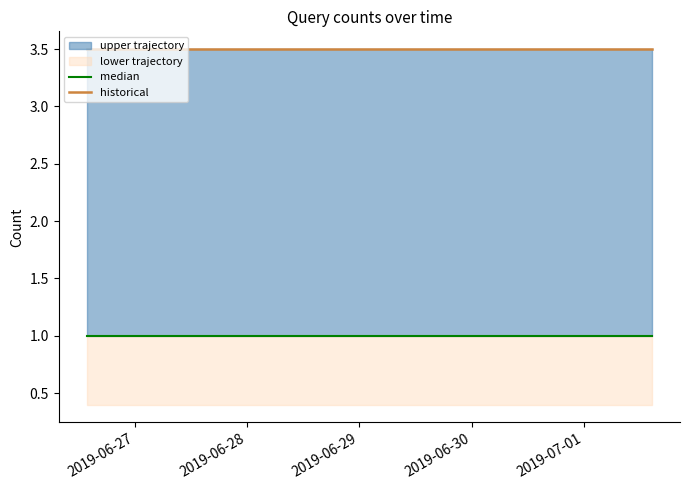

Reading left to right, extract all data points from this chart.

median: 1.0	1.0	1.0	1.0	1.0	1.0	1.0	1.0	1.0
historical: 3.5	3.5	3.5	3.5	3.5	3.5	3.5	3.5	3.5